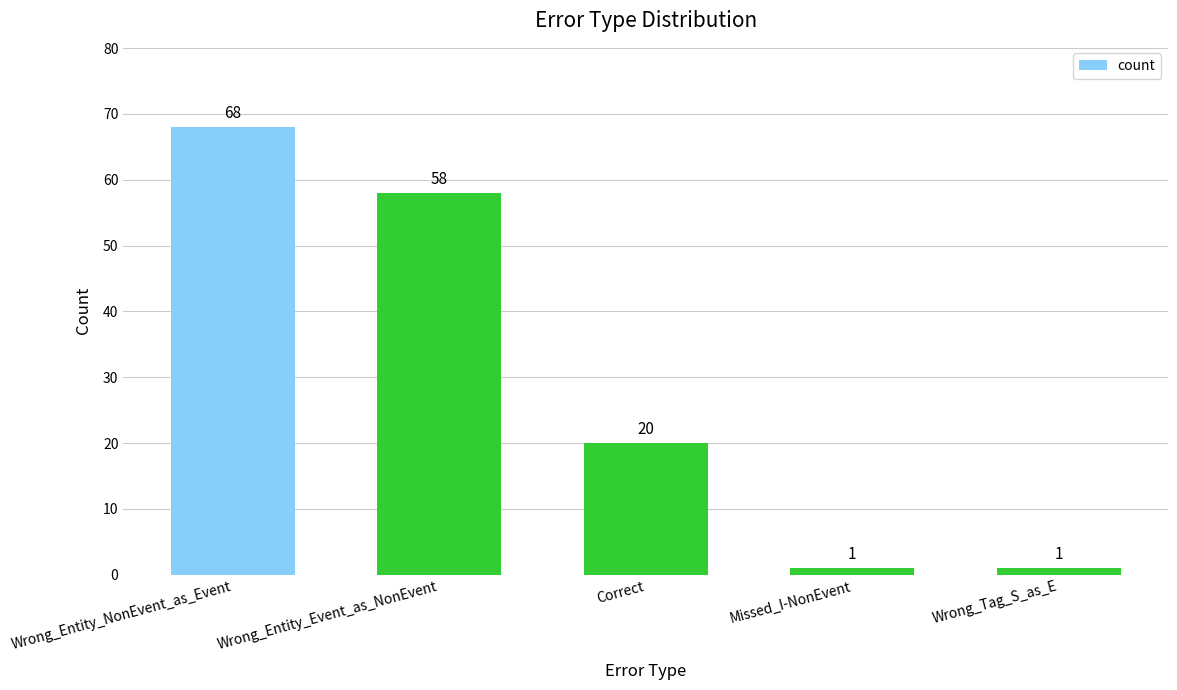

At which label is the value closest to 34?

Correct